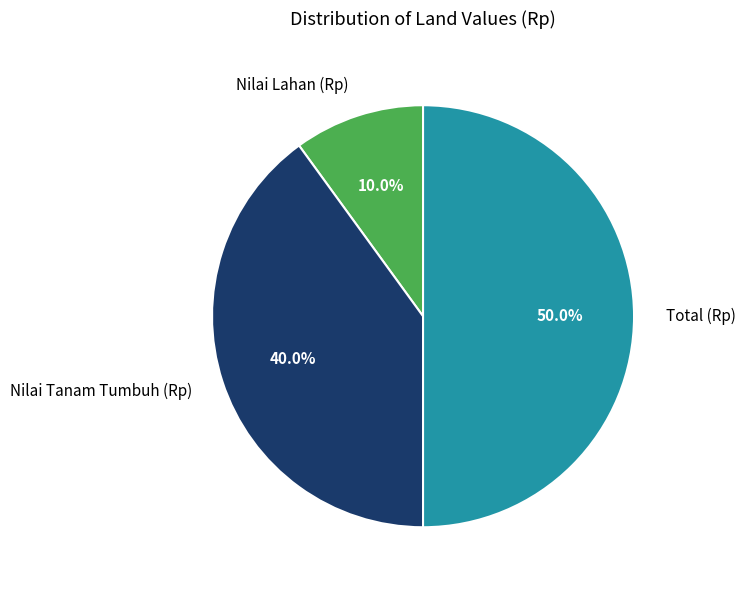

The Nilai Lahan (Rp) slice represents 1% of the pie. True or false?

False